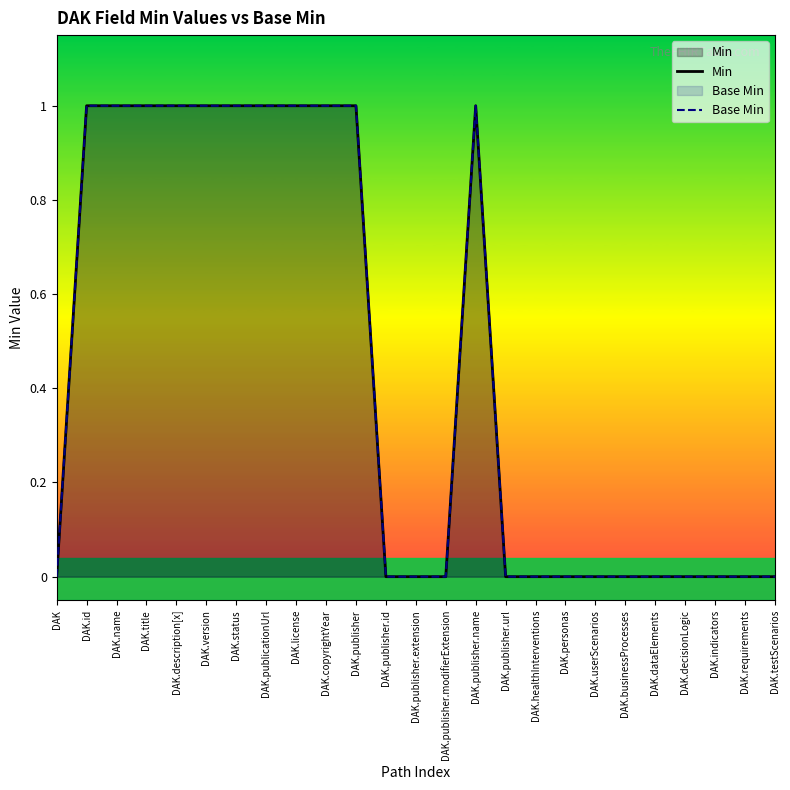

What is the highest value of the Min series?

1